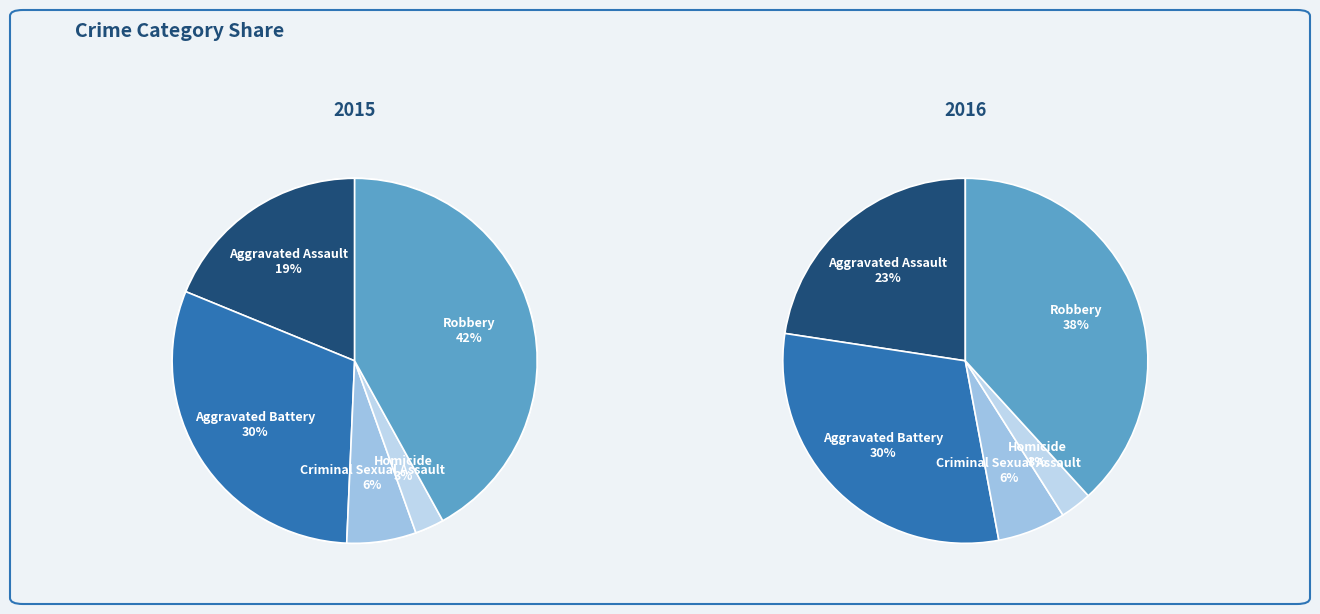

Combined, what portion of the pie is Homicide and Criminal Sexual Assault?

8.7%